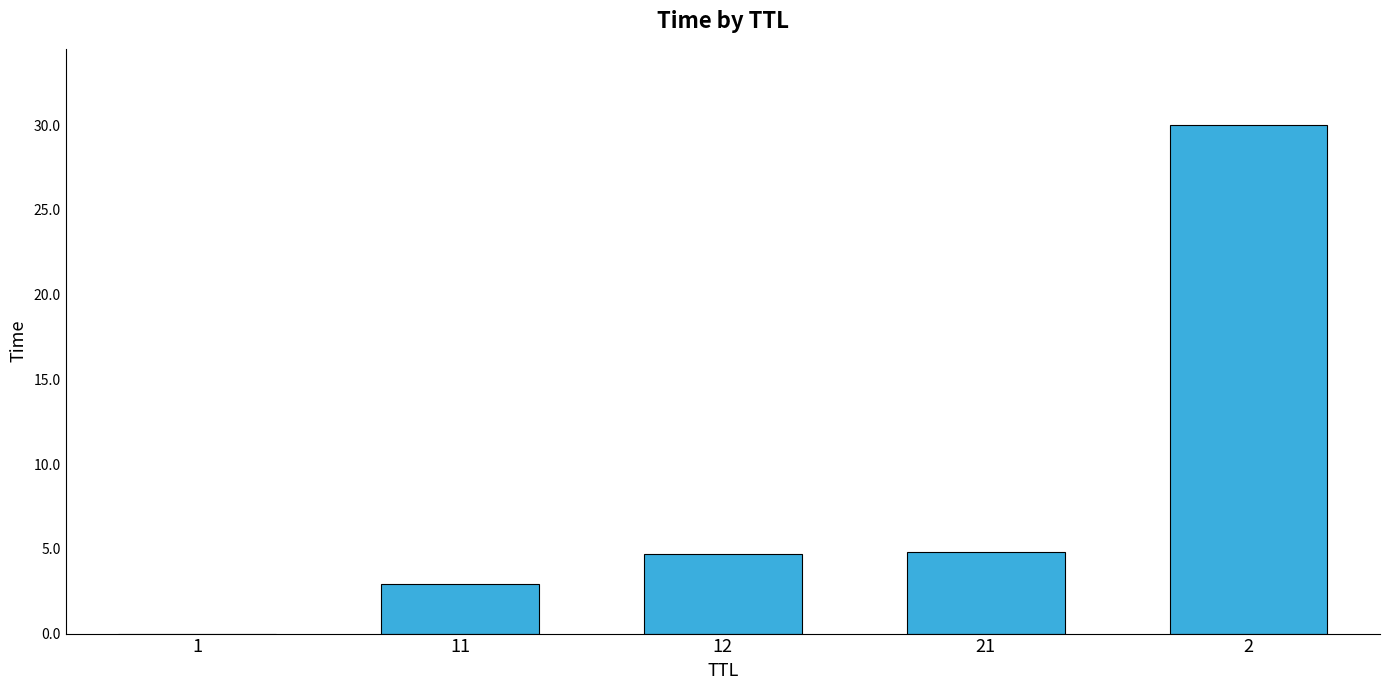

The value at 11 is 1.0. True or false?

False